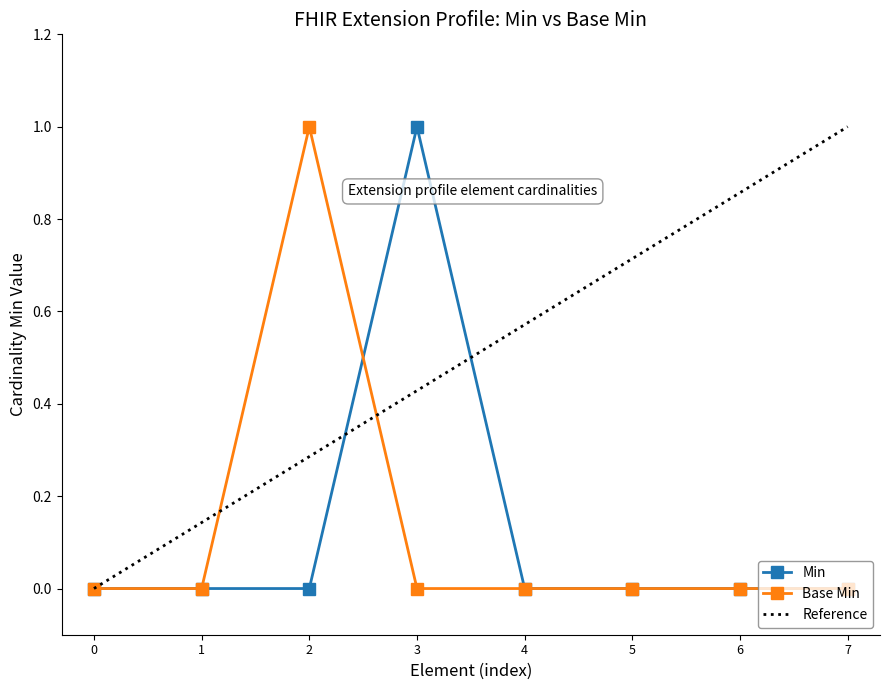

True or false: Base Min has a value of 0 at 5.

True